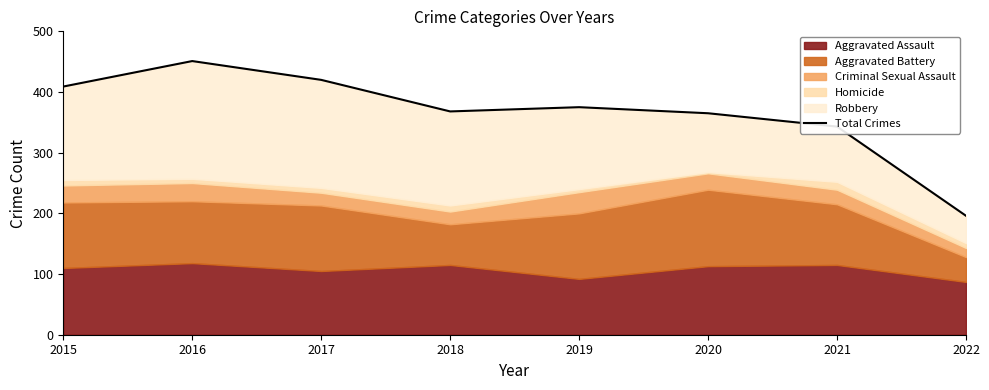

Rank the categories by value from lowest to highest.

2022, 2021, 2020, 2018, 2019, 2015, 2017, 2016